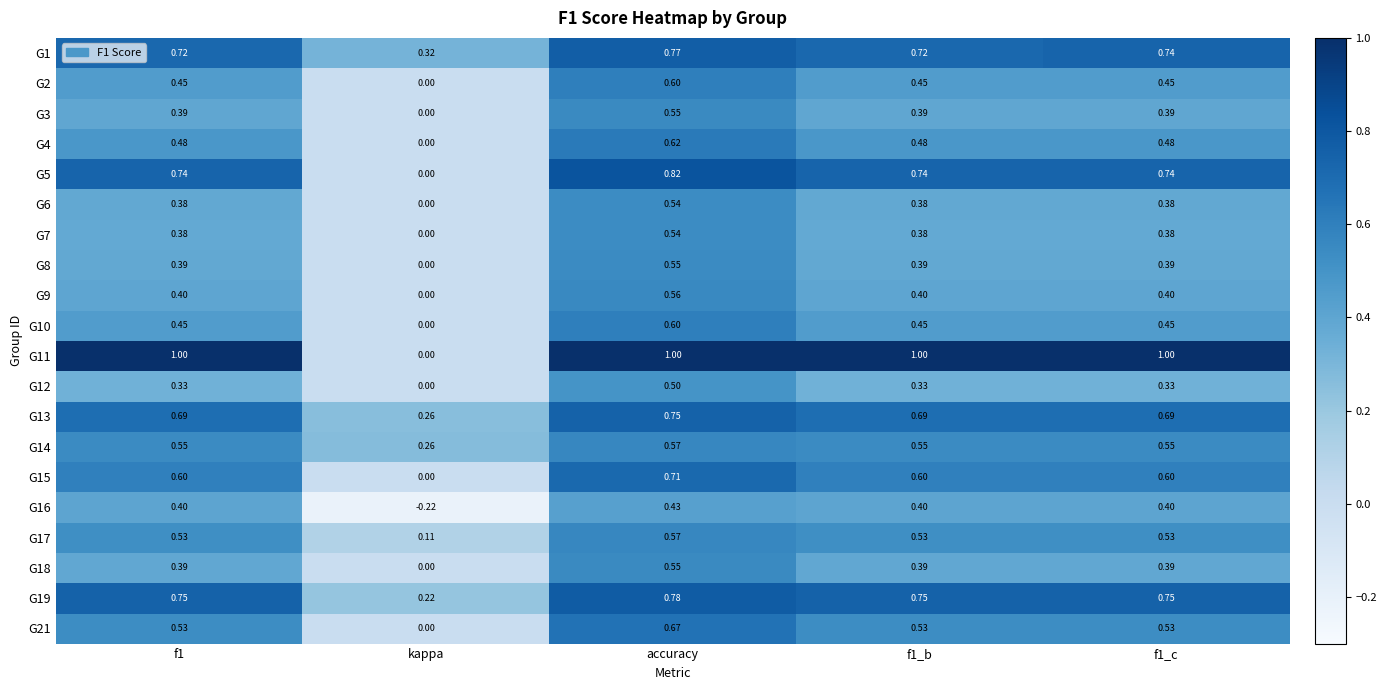

How many categories are shown in the chart?

5